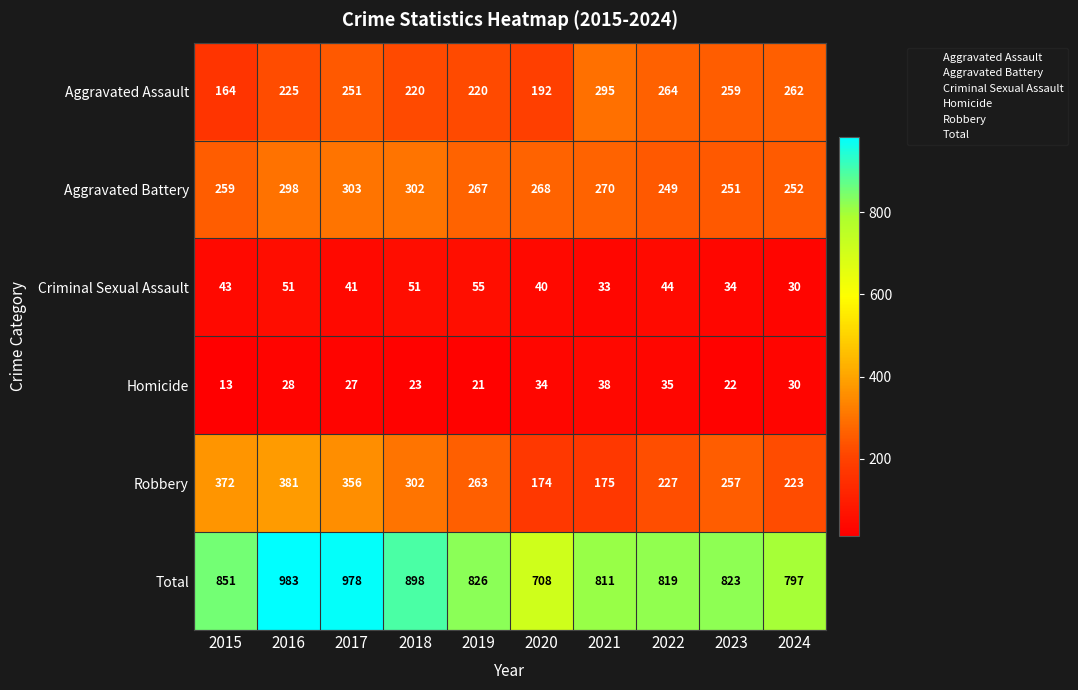

What is the greatest value displayed?

983